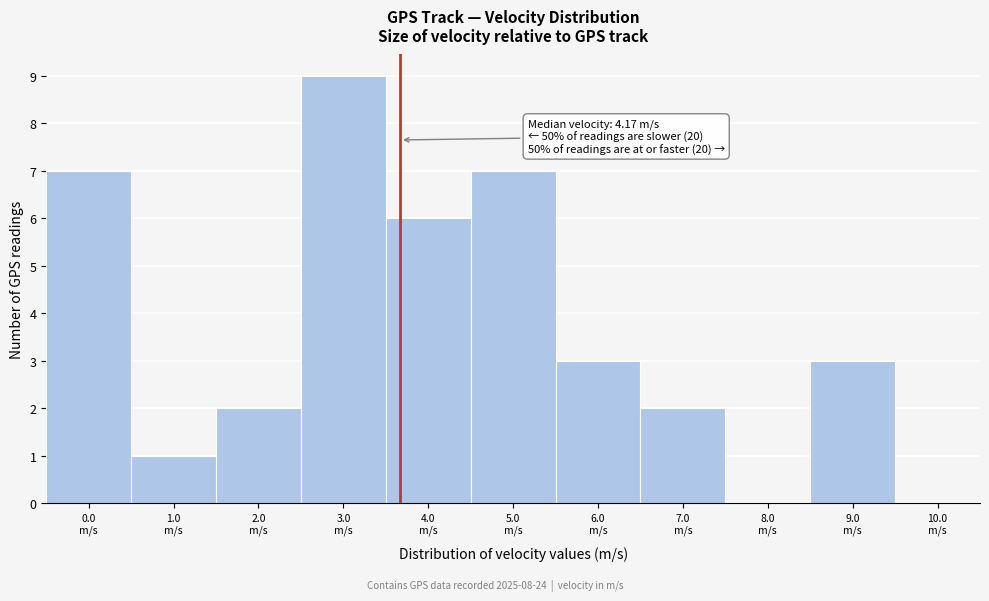

What is the maximum value shown in the chart?

9